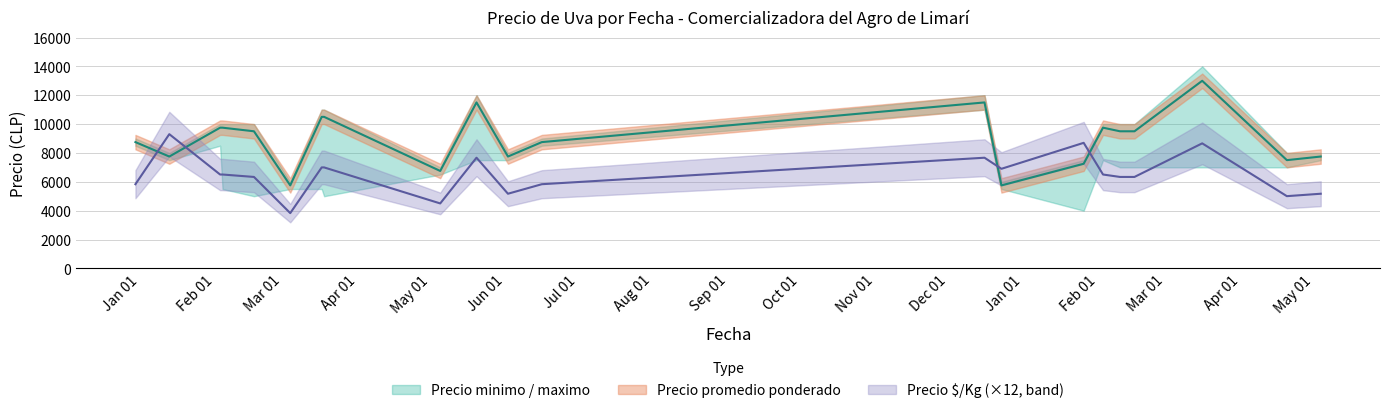

At how many categories does at least one series exceed 11568?

1